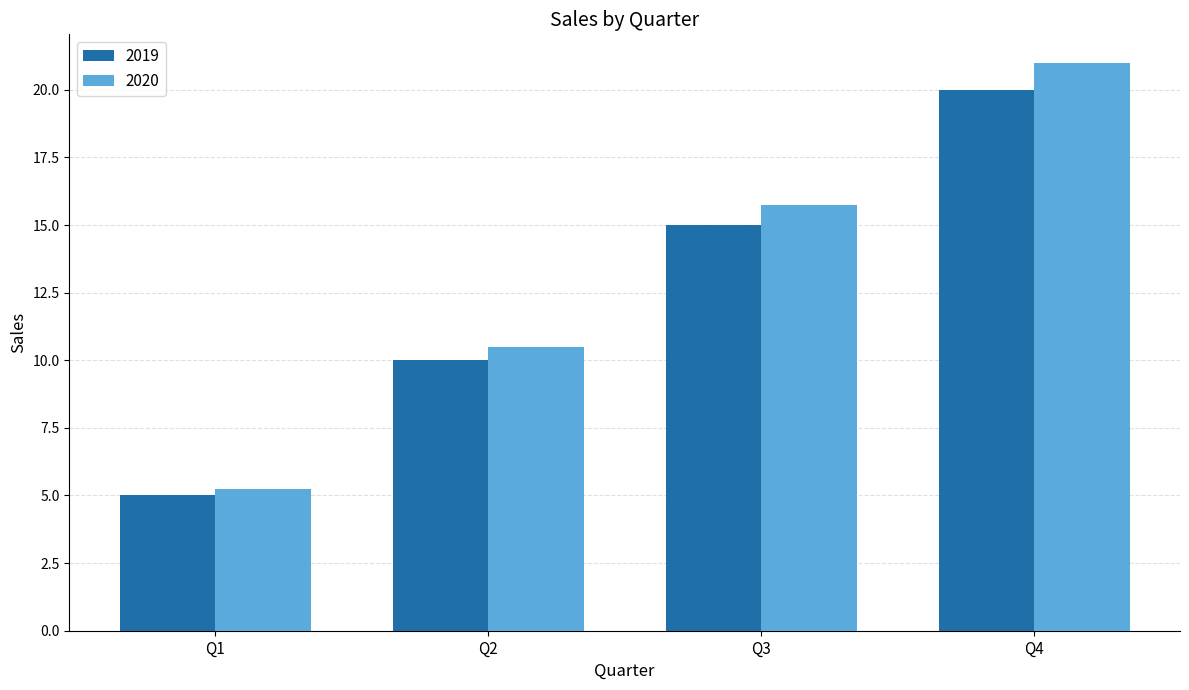

Which series has the largest range (max minus min)?

2020